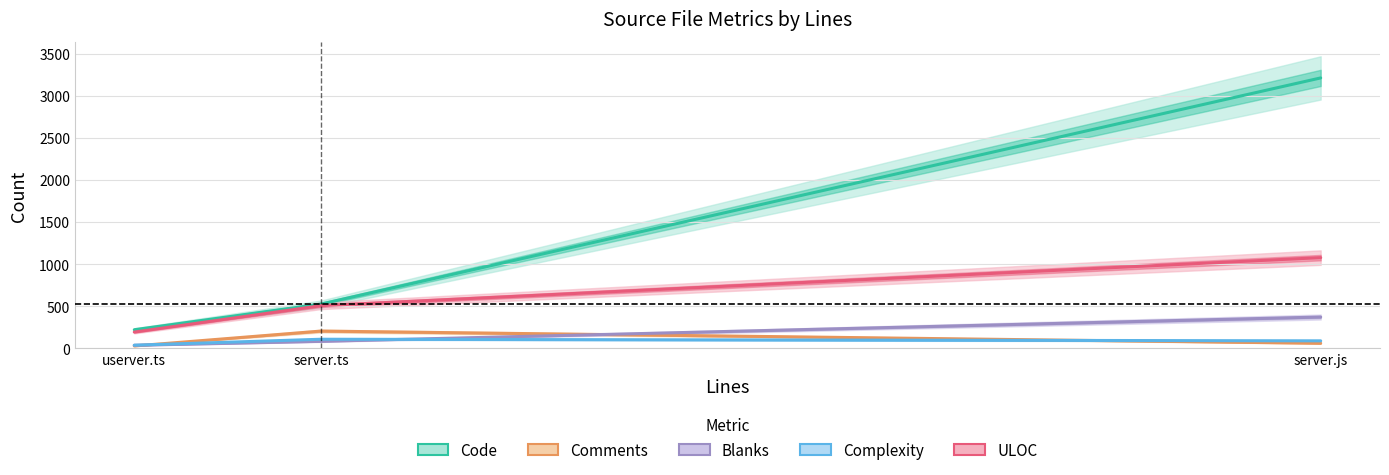

The value of Comments at server.js is 60. True or false?

True